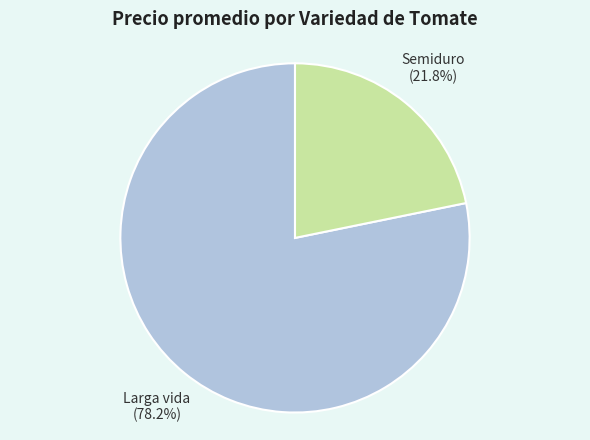

Which category has the biggest portion of the pie?

Larga vida